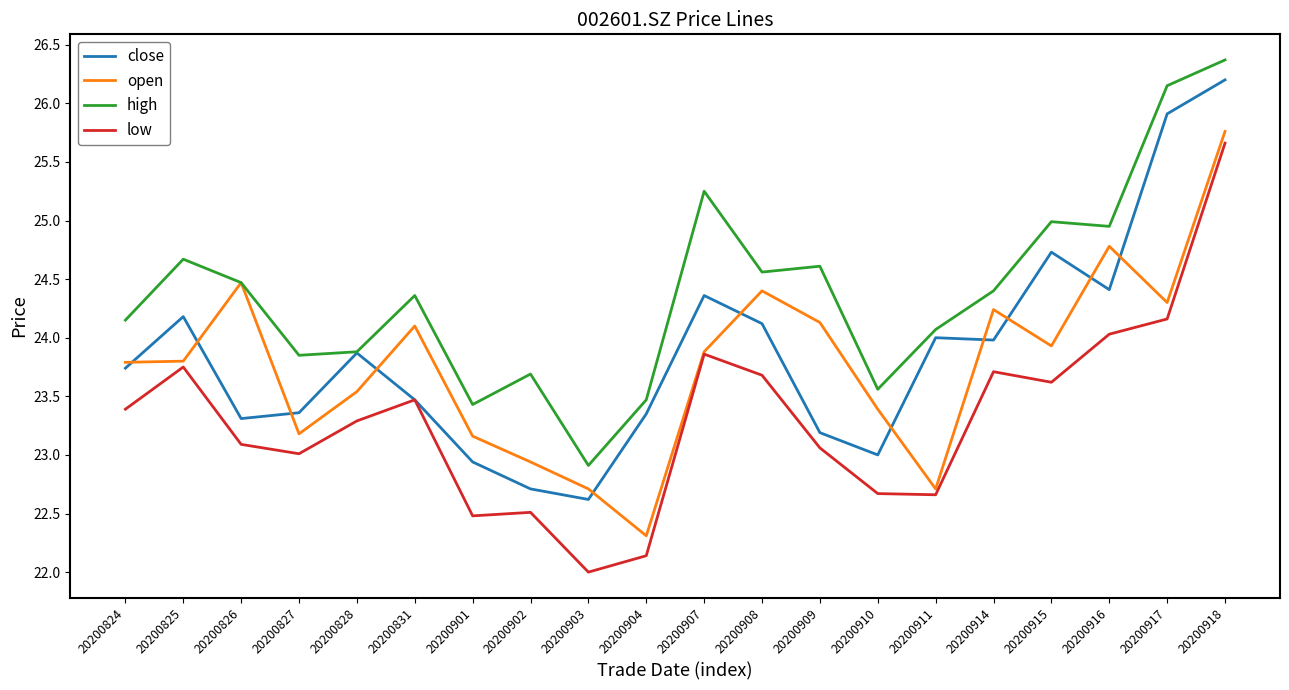

Rank the series by their maximum value, from highest to lowest.

high, close, open, low